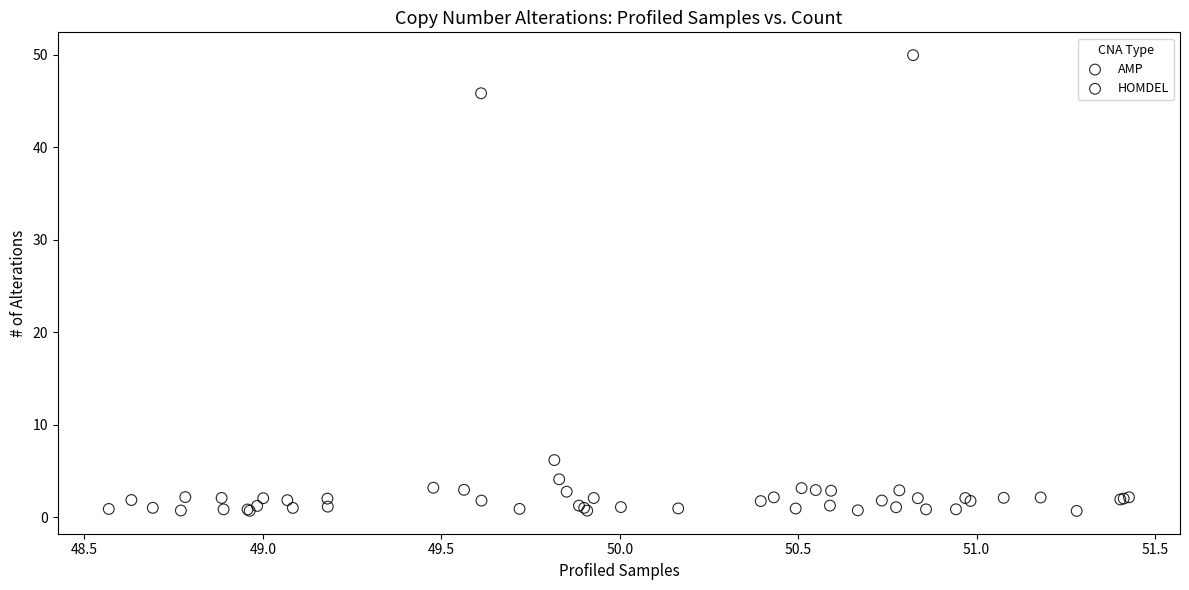

Which series contains the highest Y value?

AMP